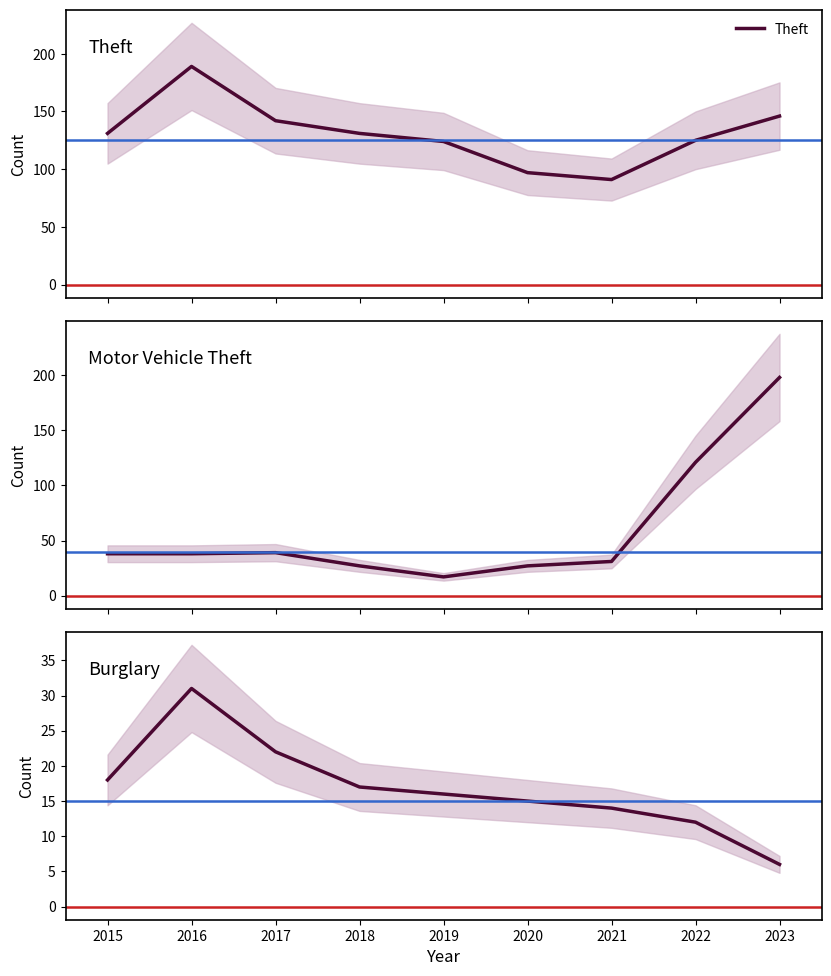

What is the lowest value of the Motor Vehicle Theft series?

17